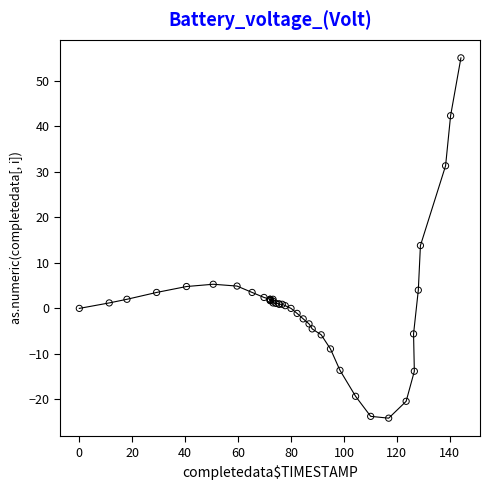

What Y value in the scatter plot is closest to 15?

13.8